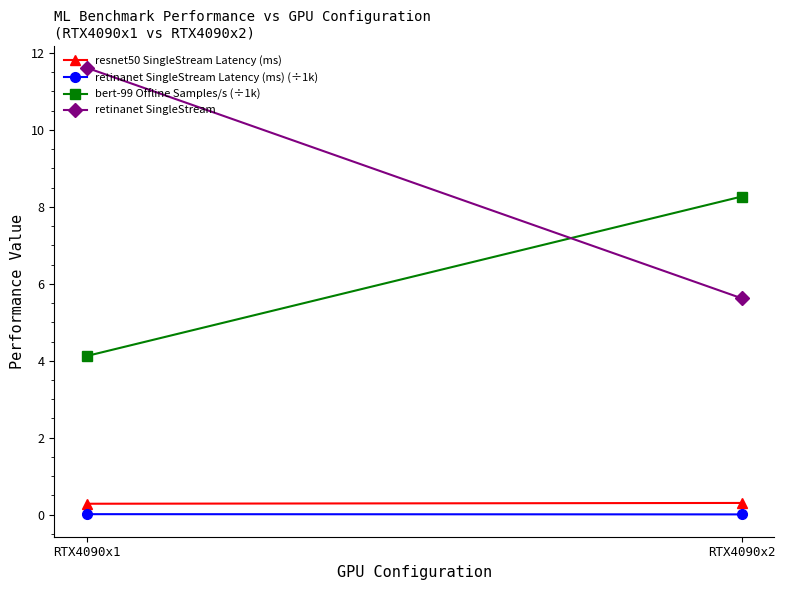

Reading right to left, transcribe all the data shown in this chart.

resnet50 SingleStream Latency (ms): 0.3	0.3
retinanet SingleStream Latency (ms) (÷1k): 0.0	0.0
bert-99 Offline Samples/s (÷1k): 8.3	4.1
retinanet SingleStream: 5.6	11.6